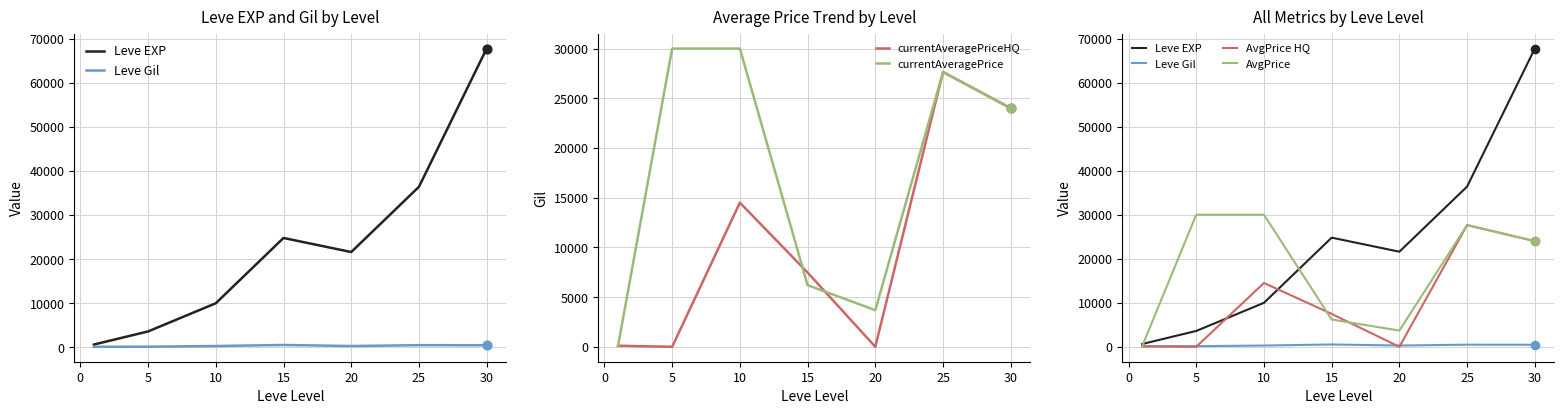

What are all the series names shown in the legend?

Leve EXP, Leve Gil, currentAveragePriceHQ, currentAveragePrice, AvgPrice HQ, AvgPrice